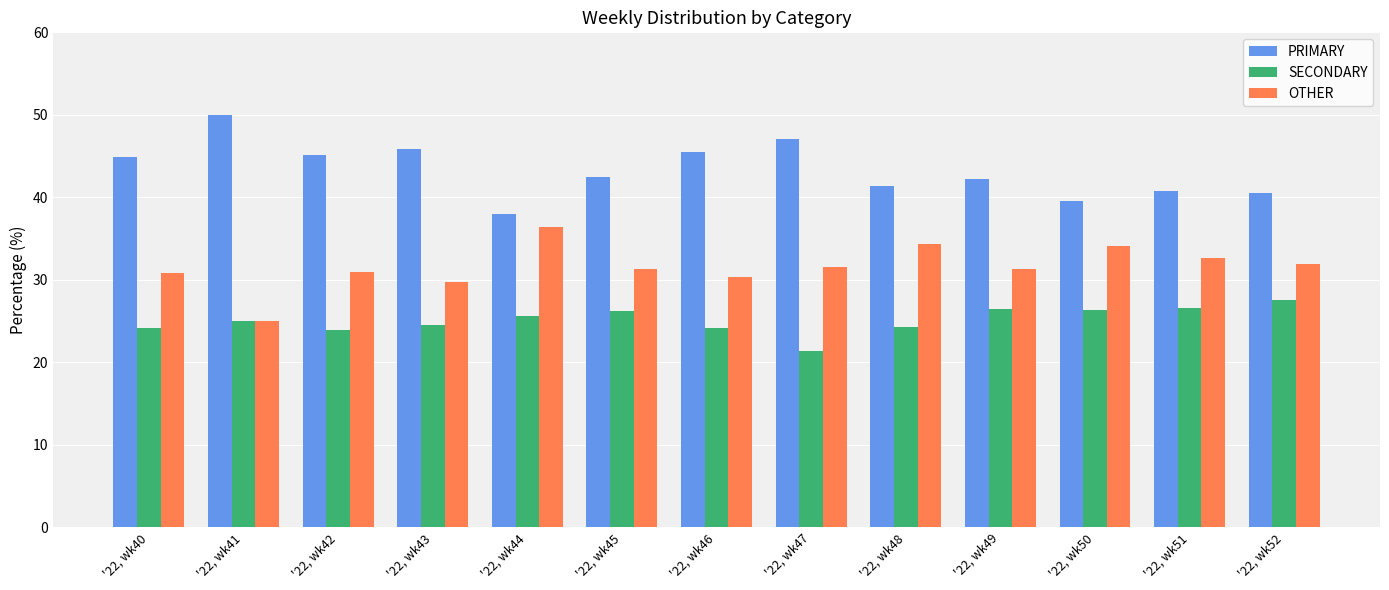

What is the maximum value for PRIMARY?

50.0